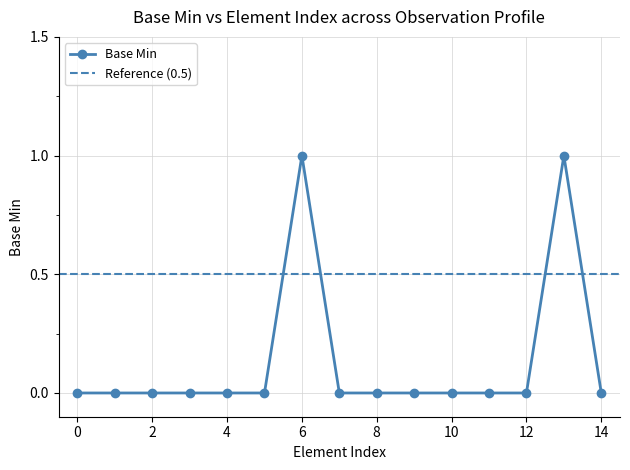

What is the greatest value displayed?

1